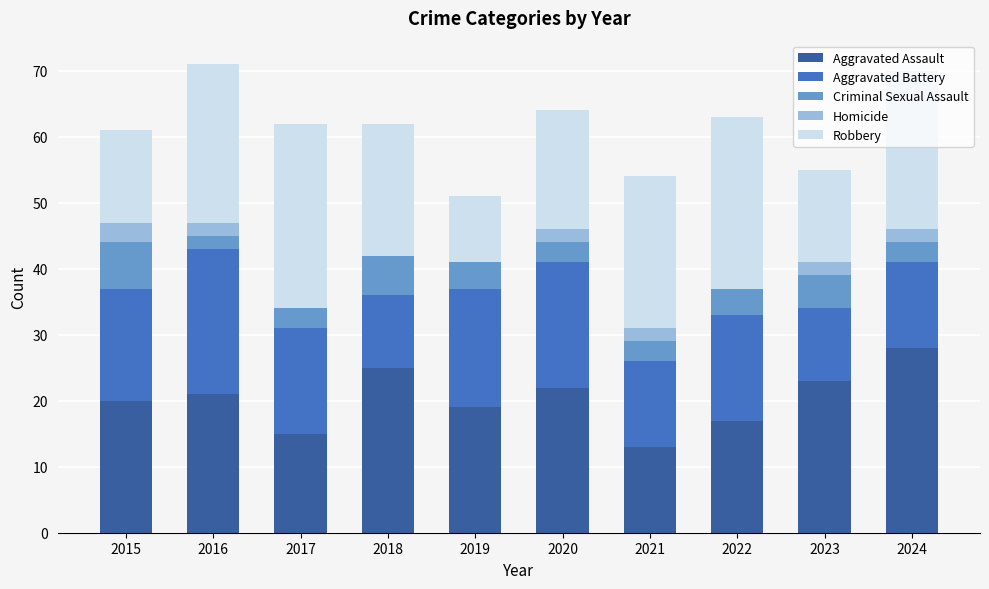

The Aggravated Assault series shows 20 at 2015. True or false?

True